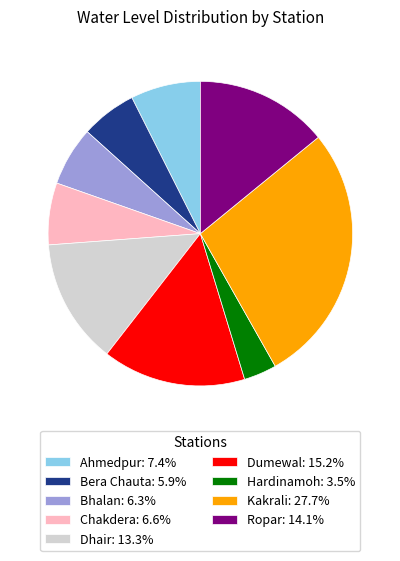

Is there any slice that represents more than half of the pie?

No